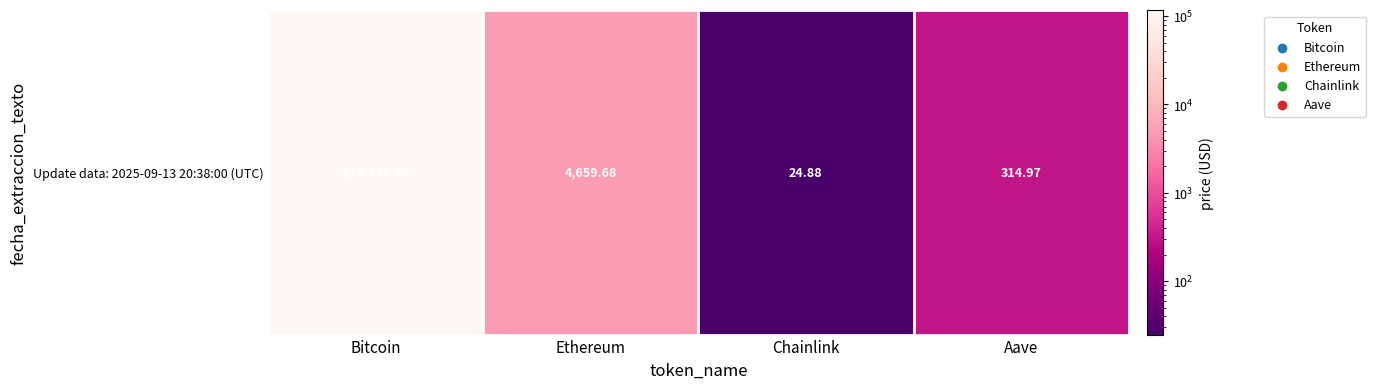

Between Chainlink and Bitcoin, which is larger?

Bitcoin